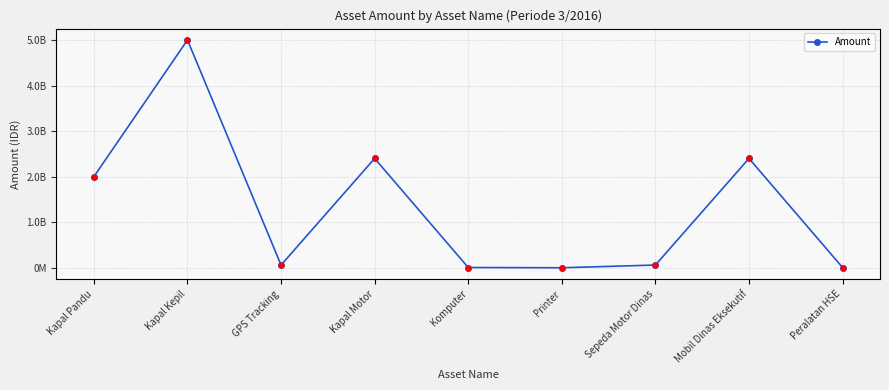

Does the chart have visible grid lines?

Yes